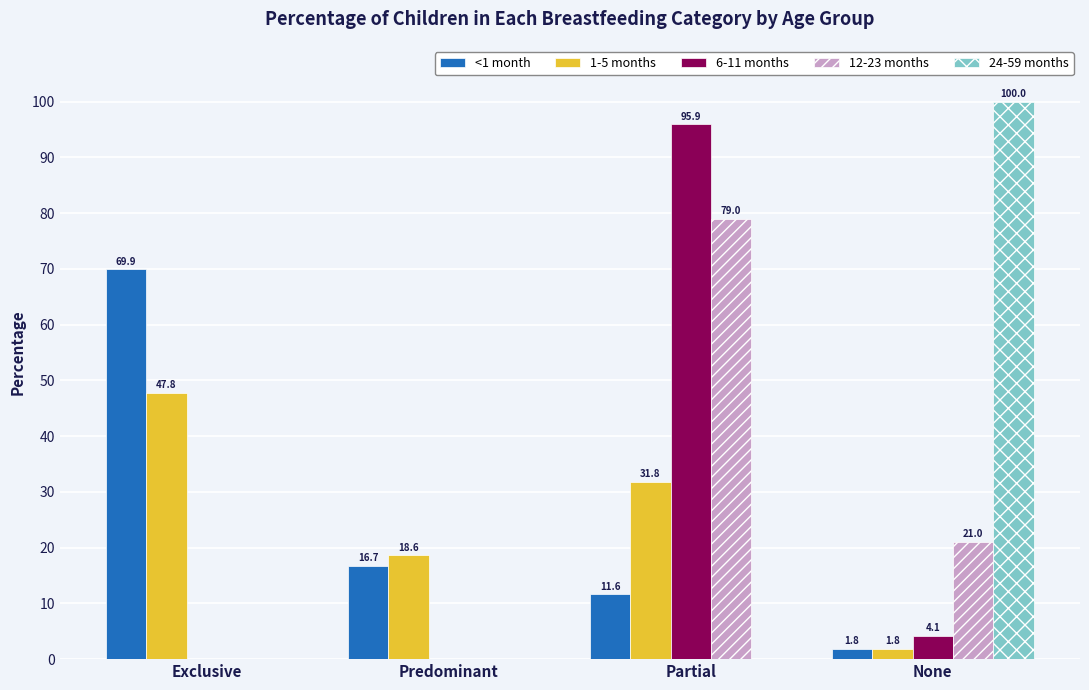

How many values in the <1 month series exceed 16?

2